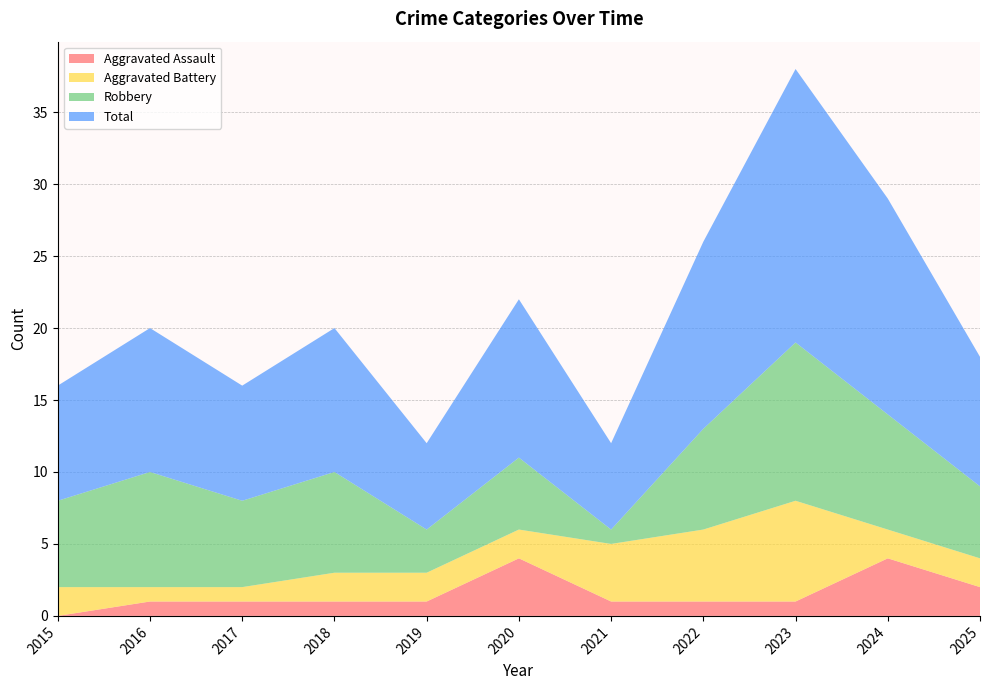

Reading left to right, extract all data points from this chart.

Aggravated Assault: 0	1	1	1	1	4	1	1	1	4	2
Aggravated Battery: 2	1	1	2	2	2	4	5	7	2	2
Robbery: 6	8	6	7	3	5	1	7	11	8	5
Total: 8	10	8	10	6	11	6	13	19	15	9